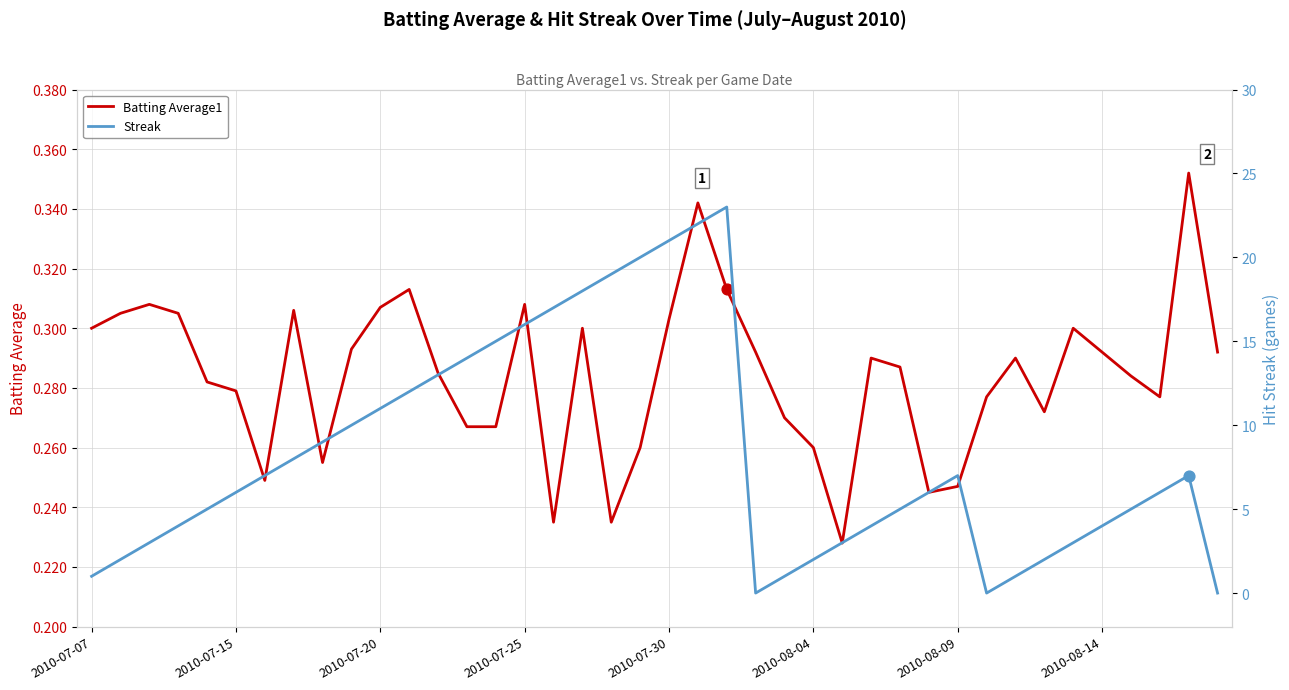

At how many categories does at least one series exceed 21?

2